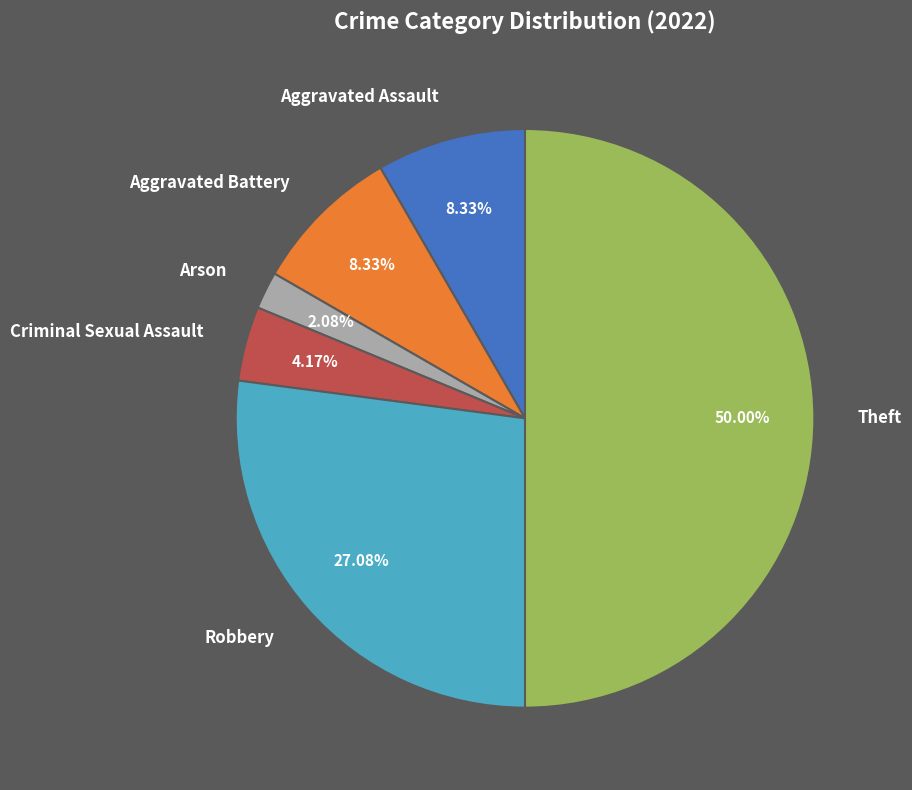

Does Aggravated Assault represent more than half of the total?

No